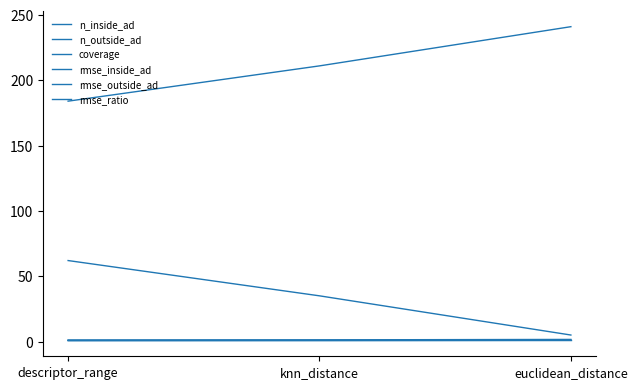

What is the value of the rmse_outside_ad point at the 3rd from the left?

1.6